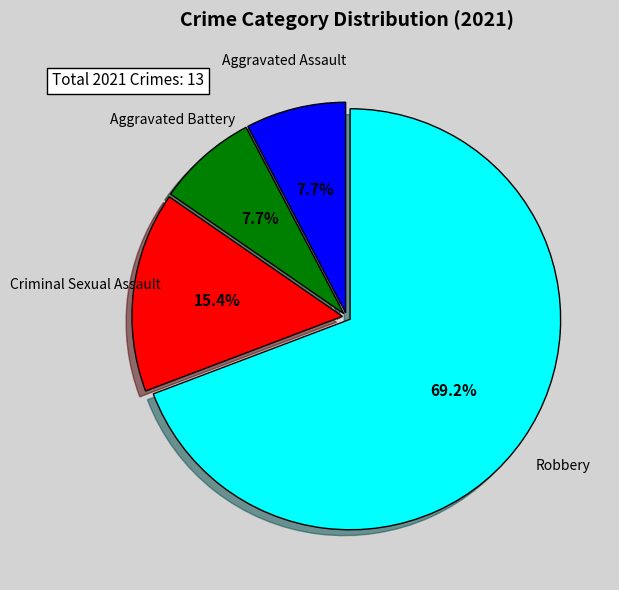

Which category has the biggest portion of the pie?

Robbery